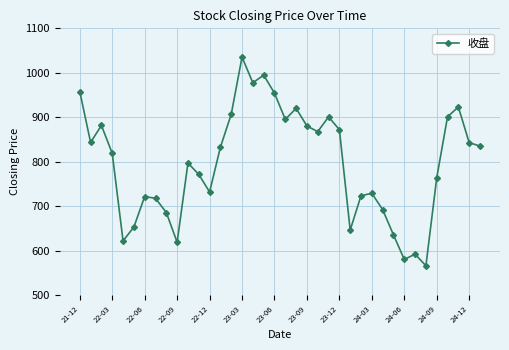

What is the value of the 19th point from the left?

954.2